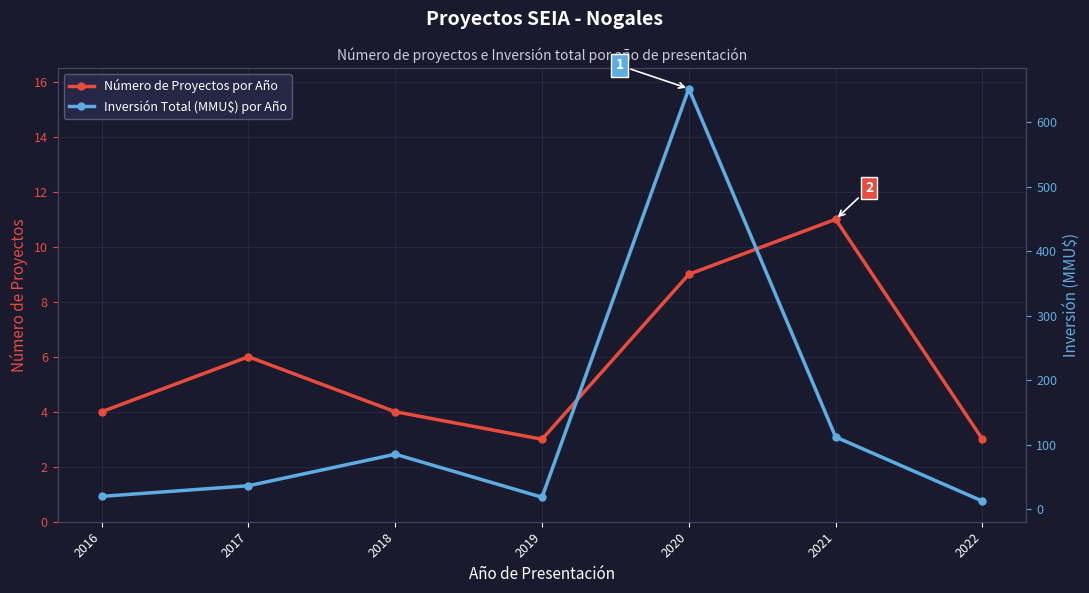

At which category is the sum across all series the highest?

2020